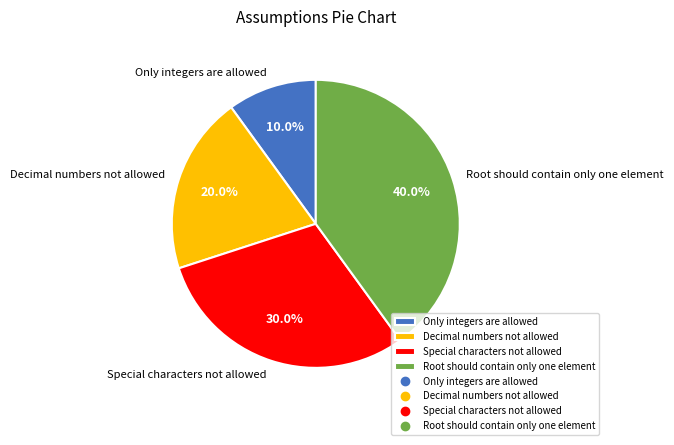

The Root should contain only one element slice represents 40% of the pie. True or false?

True